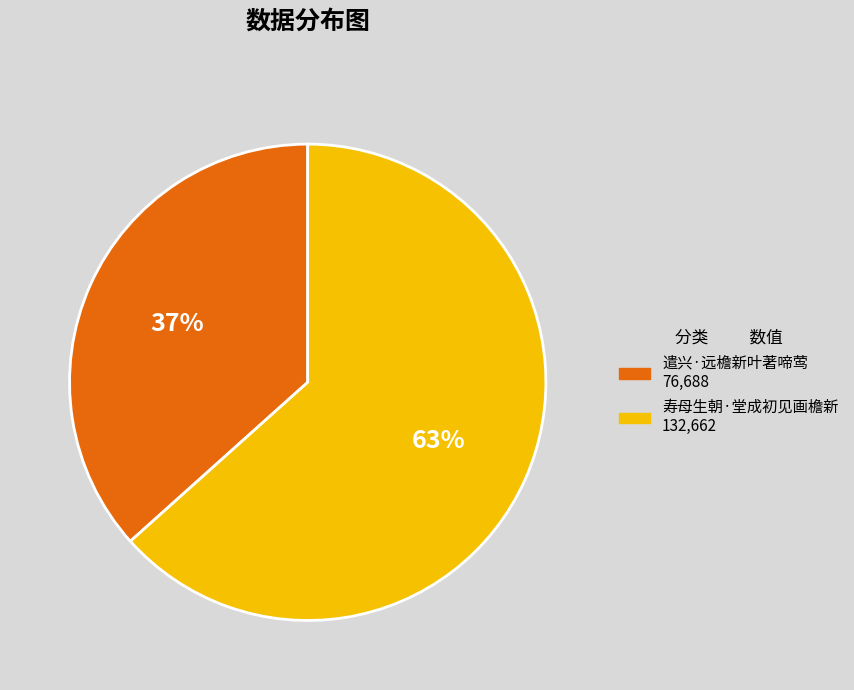

To the nearest percent, what portion does 遣兴·远檐新叶著啼莺 represent?

37%